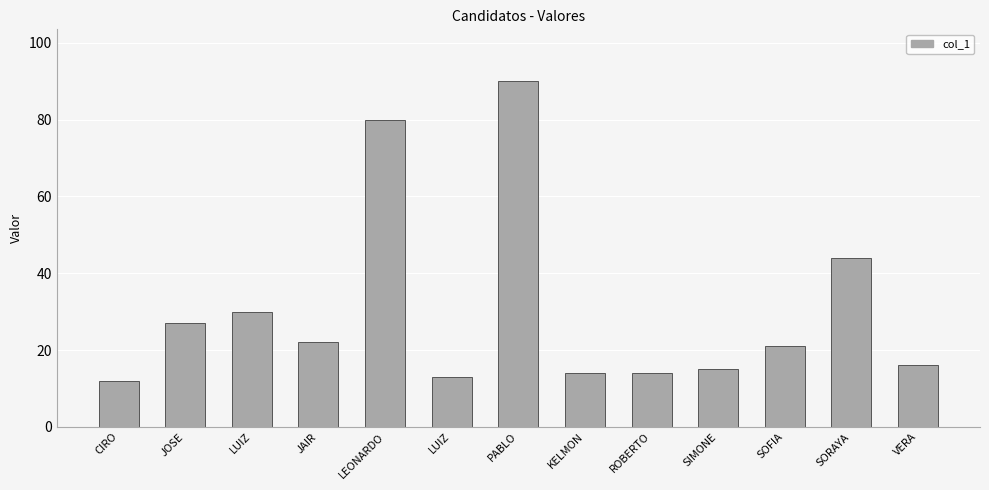

Rank the categories by value from highest to lowest.

PABLO, LEONARDO, SORAYA, LUIZ, JOSE, JAIR, SOFIA, VERA, SIMONE, KELMON, ROBERTO, LUIZ, CIRO